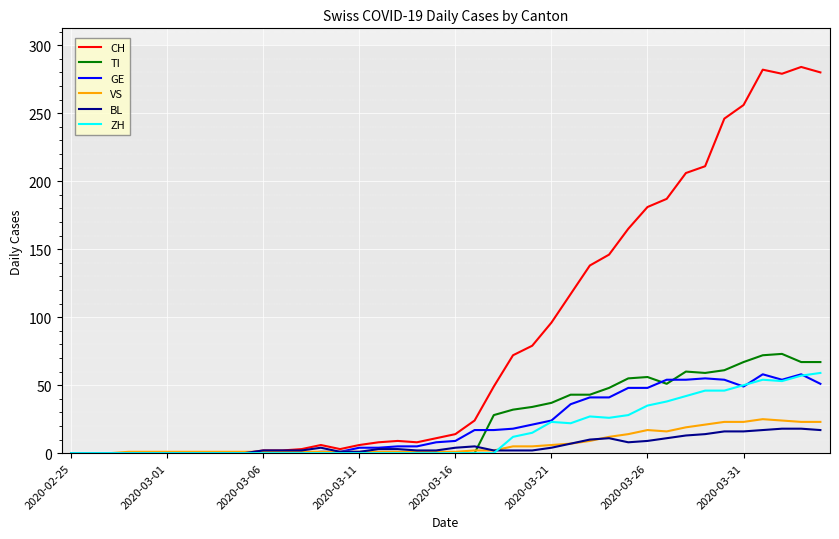

What is the maximum value for TI?

73